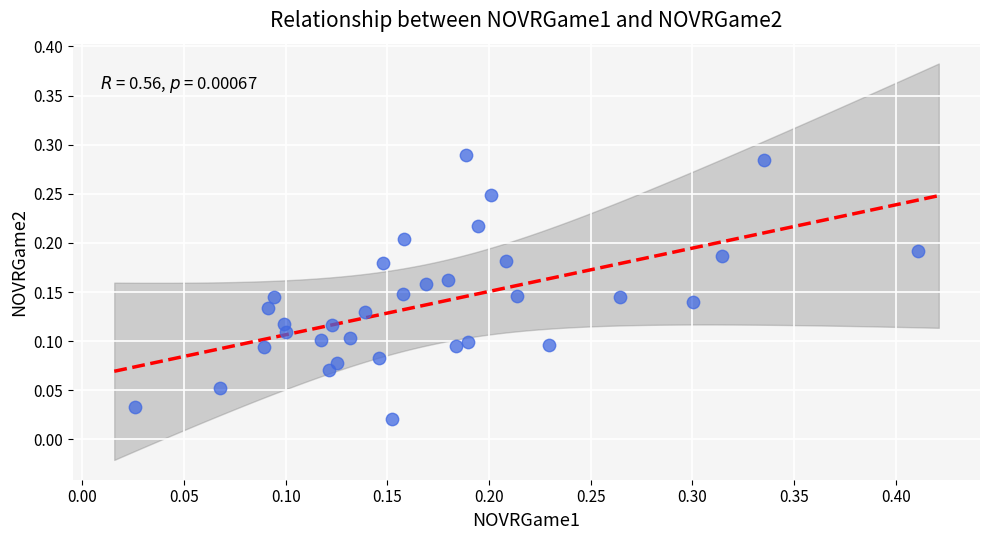

What is the range of X values (max minus min)?

0.4